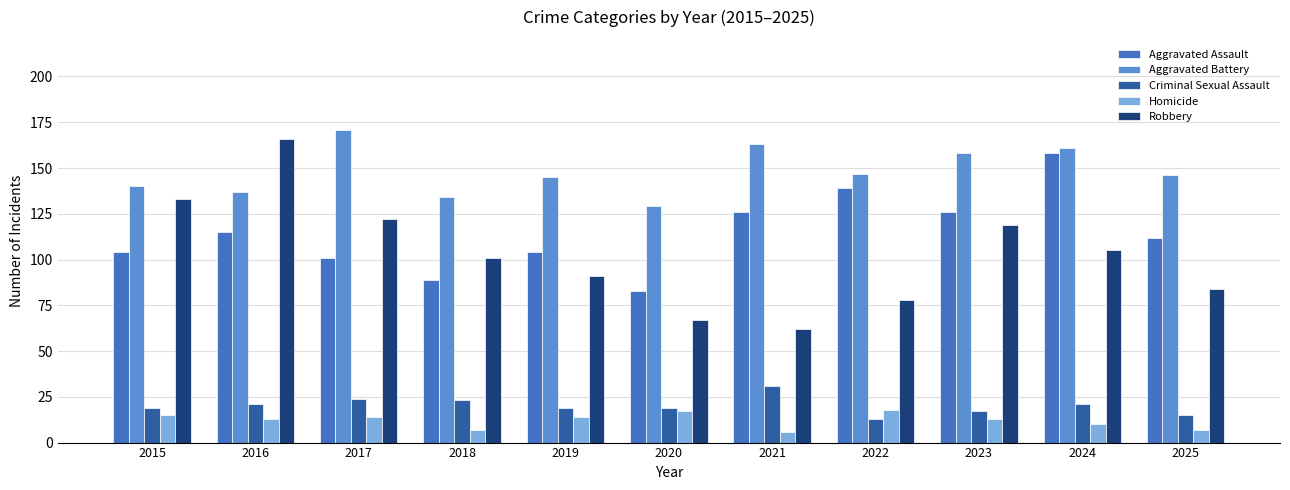

How many groups of bars are there?

11